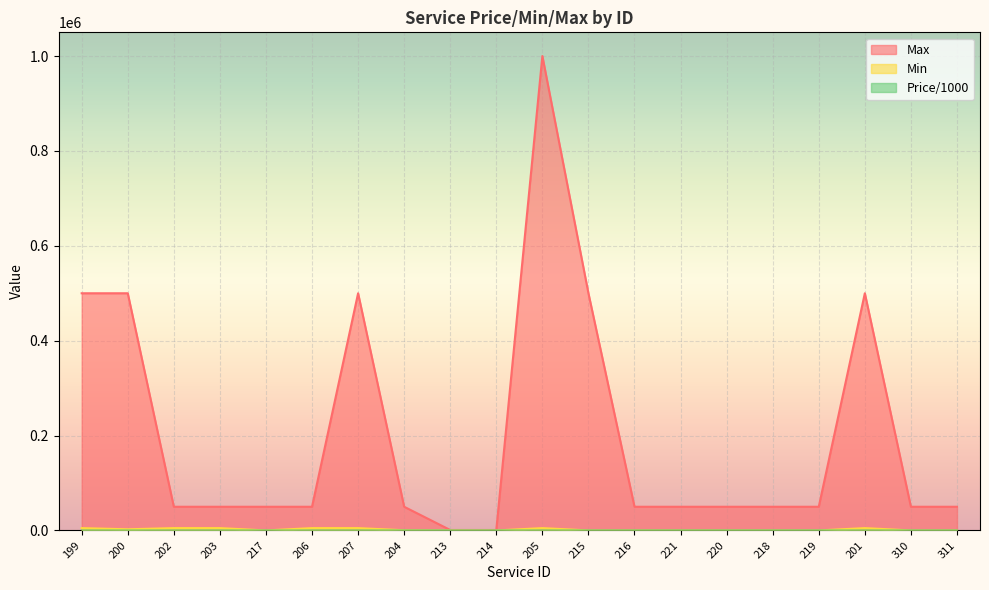

What position from the right is 199?

20